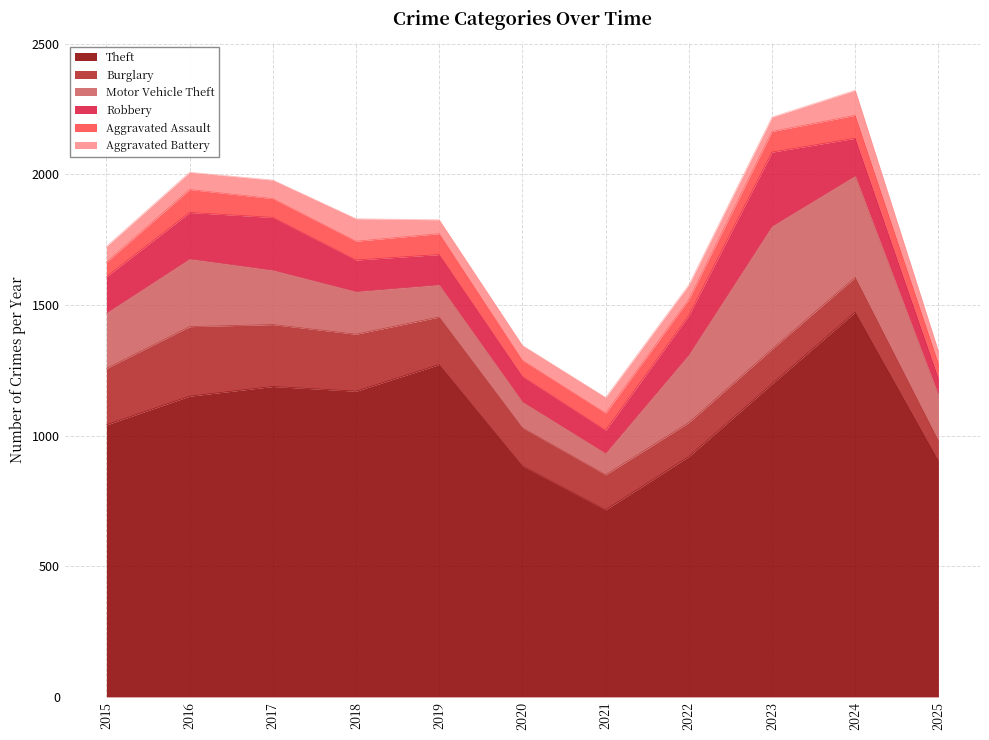

At how many categories does at least one series exceed 73?

11